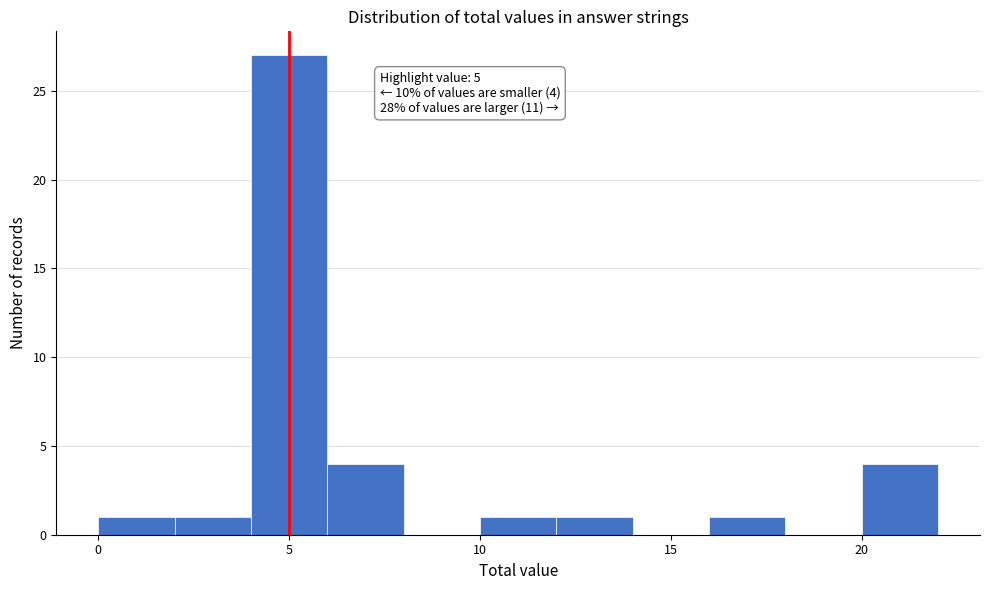

Which range on the x-axis has the tallest bar?

4 to 6